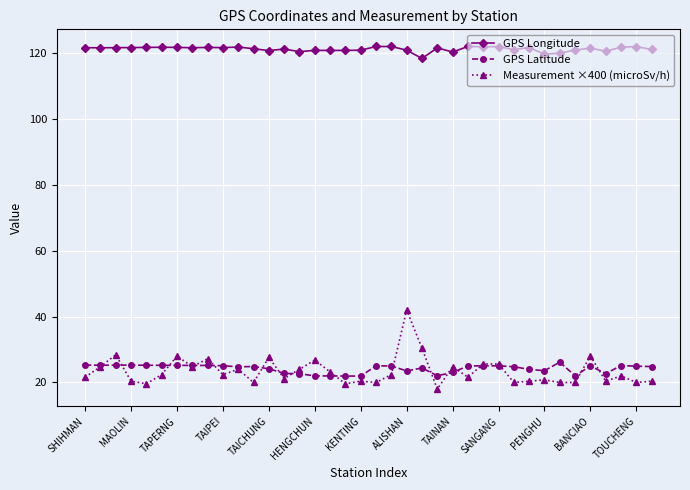

What is the value of the Measurement ×400 (microSv/h) point at the 13th from the left?

27.6